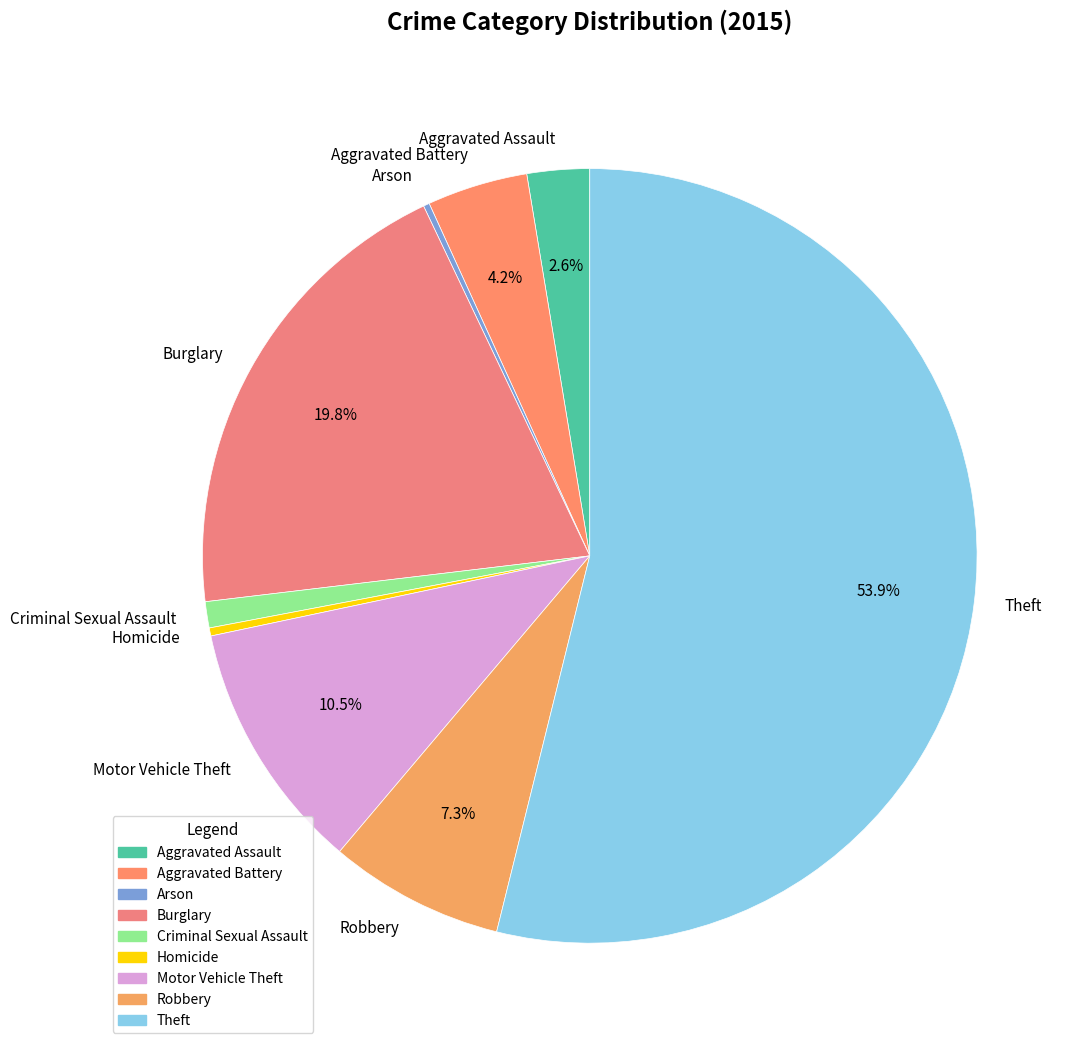

Does any single category account for the majority?

Yes